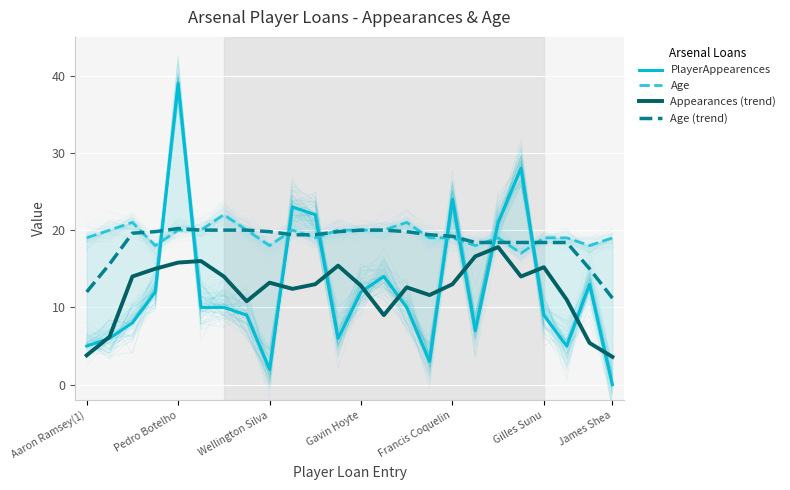

What is the maximum value for Appearances (trend)?

17.8